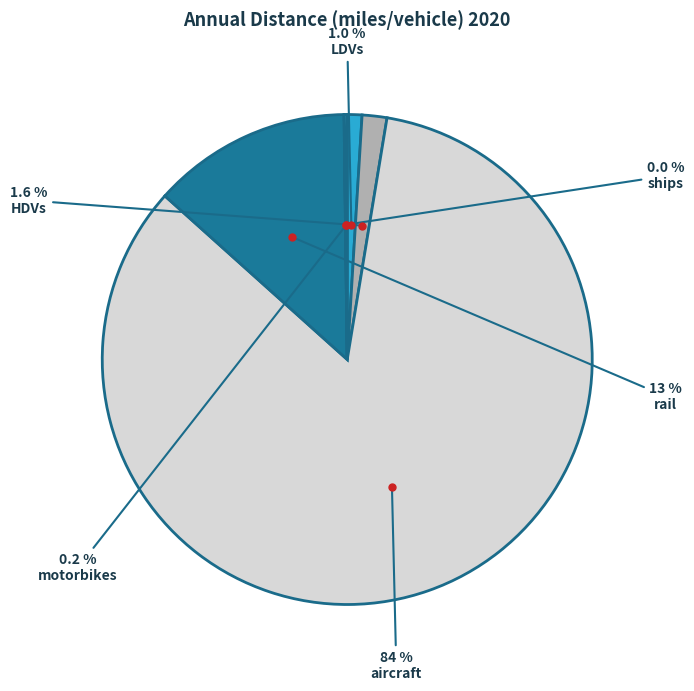

Rank the categories by value from highest to lowest.

aircraft, rail, HDVs, LDVs, motorbikes, ships